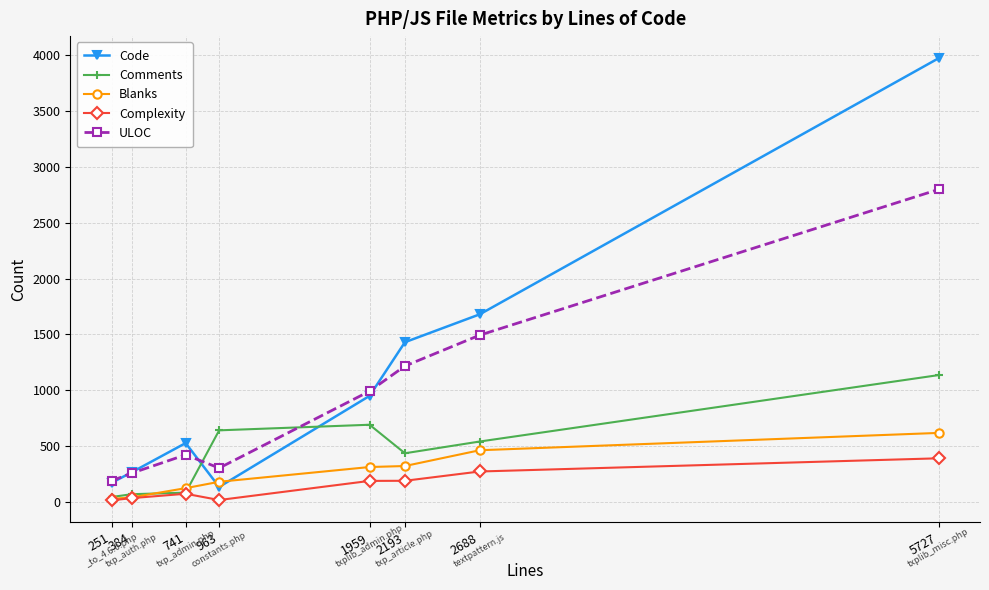

Between which two adjacent categories do Comments and ULOC first intersect?

741 and 963